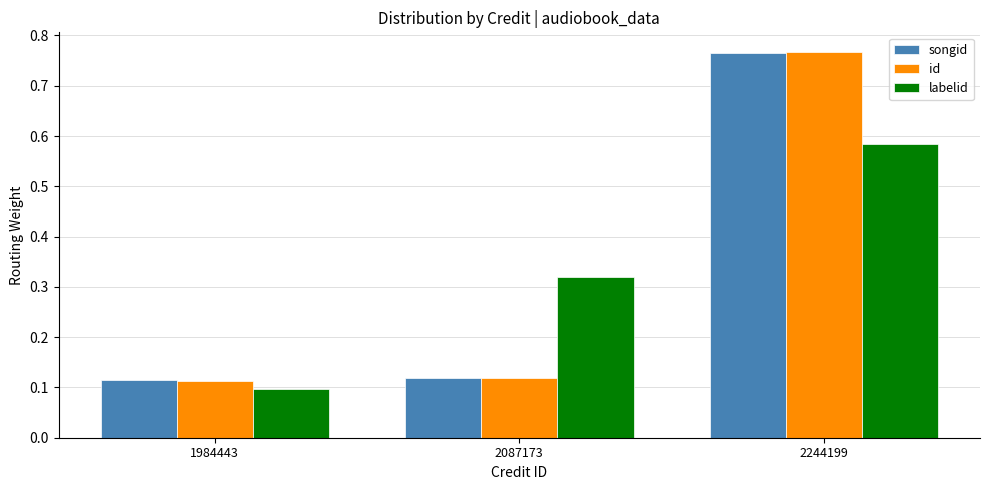

What is the sum of all songid values?

1.0